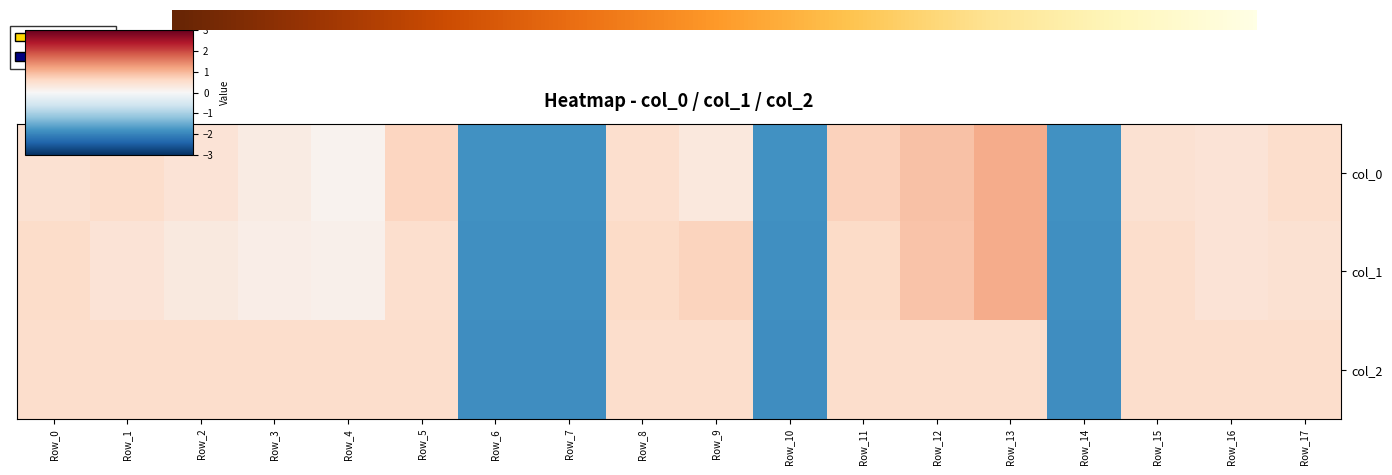

Count the number of data series in this chart.

3